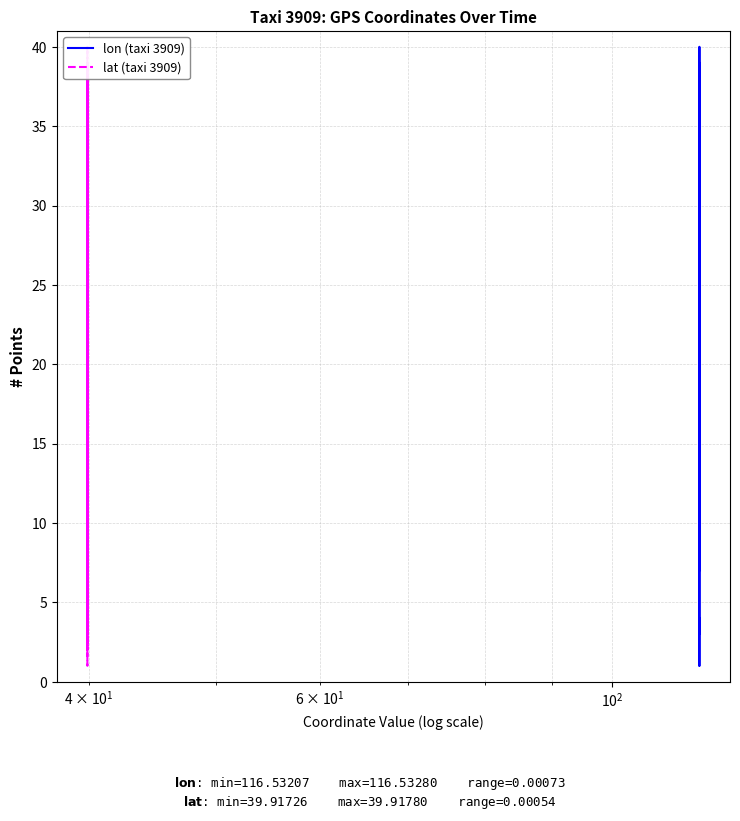

List the series in order of their peak value, highest first.

lon (taxi 3909), lat (taxi 3909)